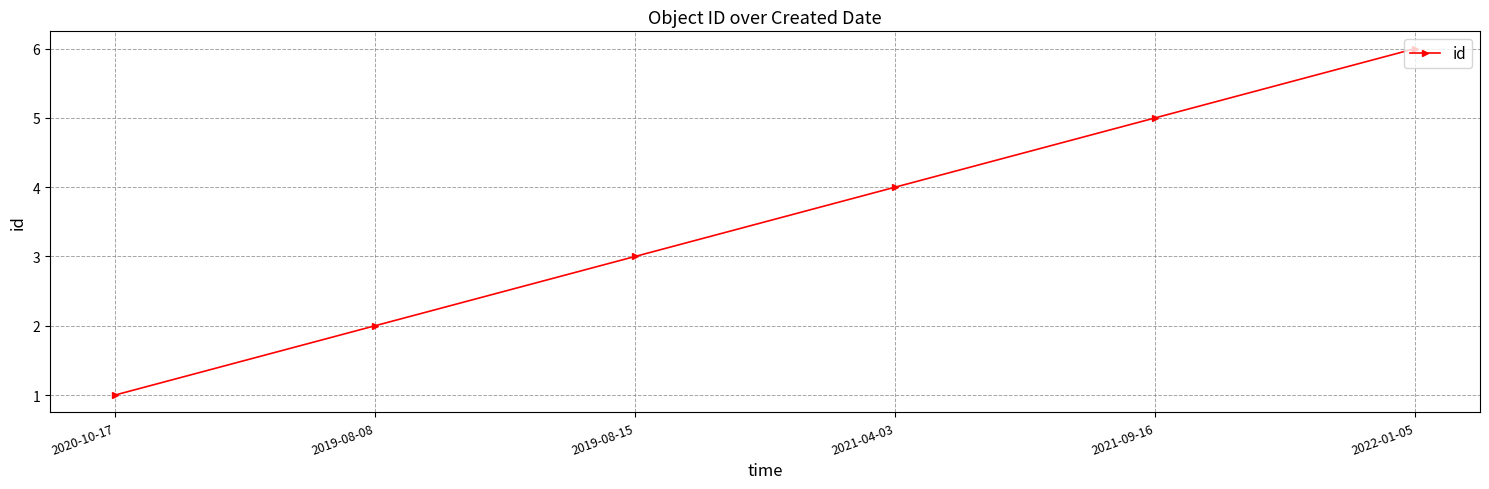

Reading left to right, extract all data points from this chart.

2020-10-17=1	2019-08-08=2	2019-08-15=3	2021-04-03=4	2021-09-16=5	2022-01-05=6